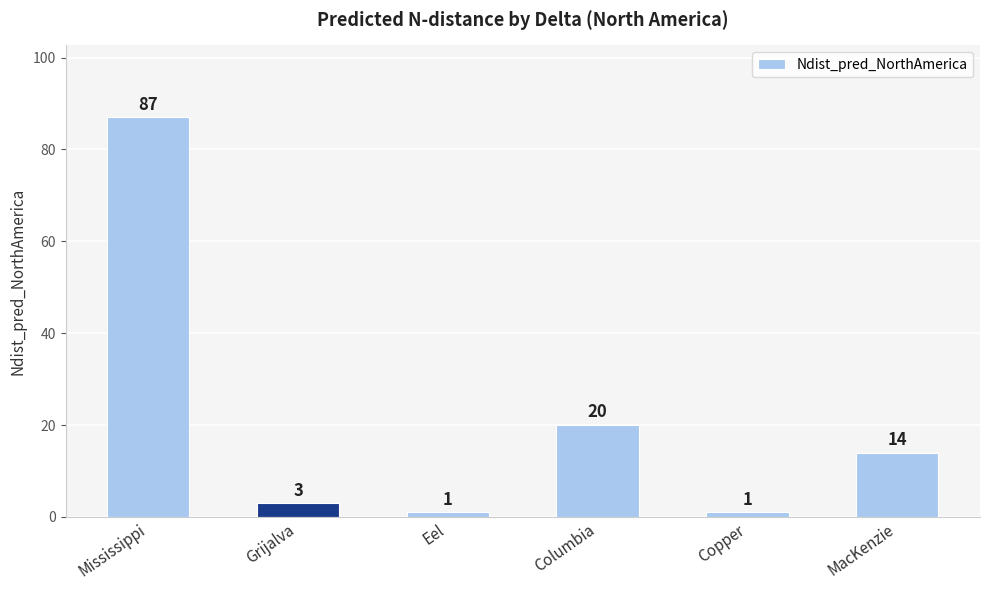

What is the average value?

21